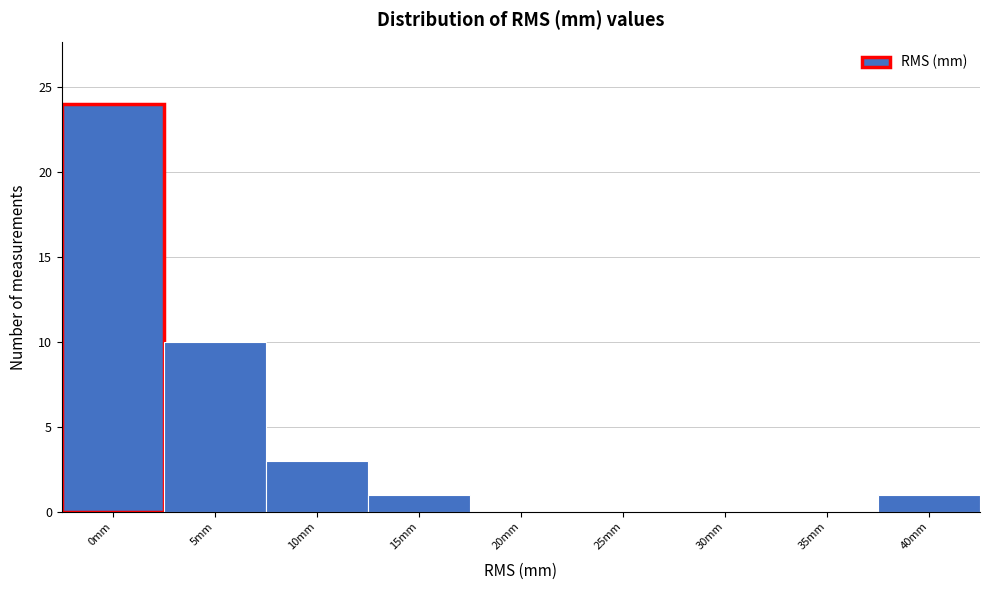

Reading left to right, extract all data points from this chart.

0mm=24	5mm=10	10mm=3	15mm=1	20mm=0	25mm=0	30mm=0	35mm=0	40mm=1